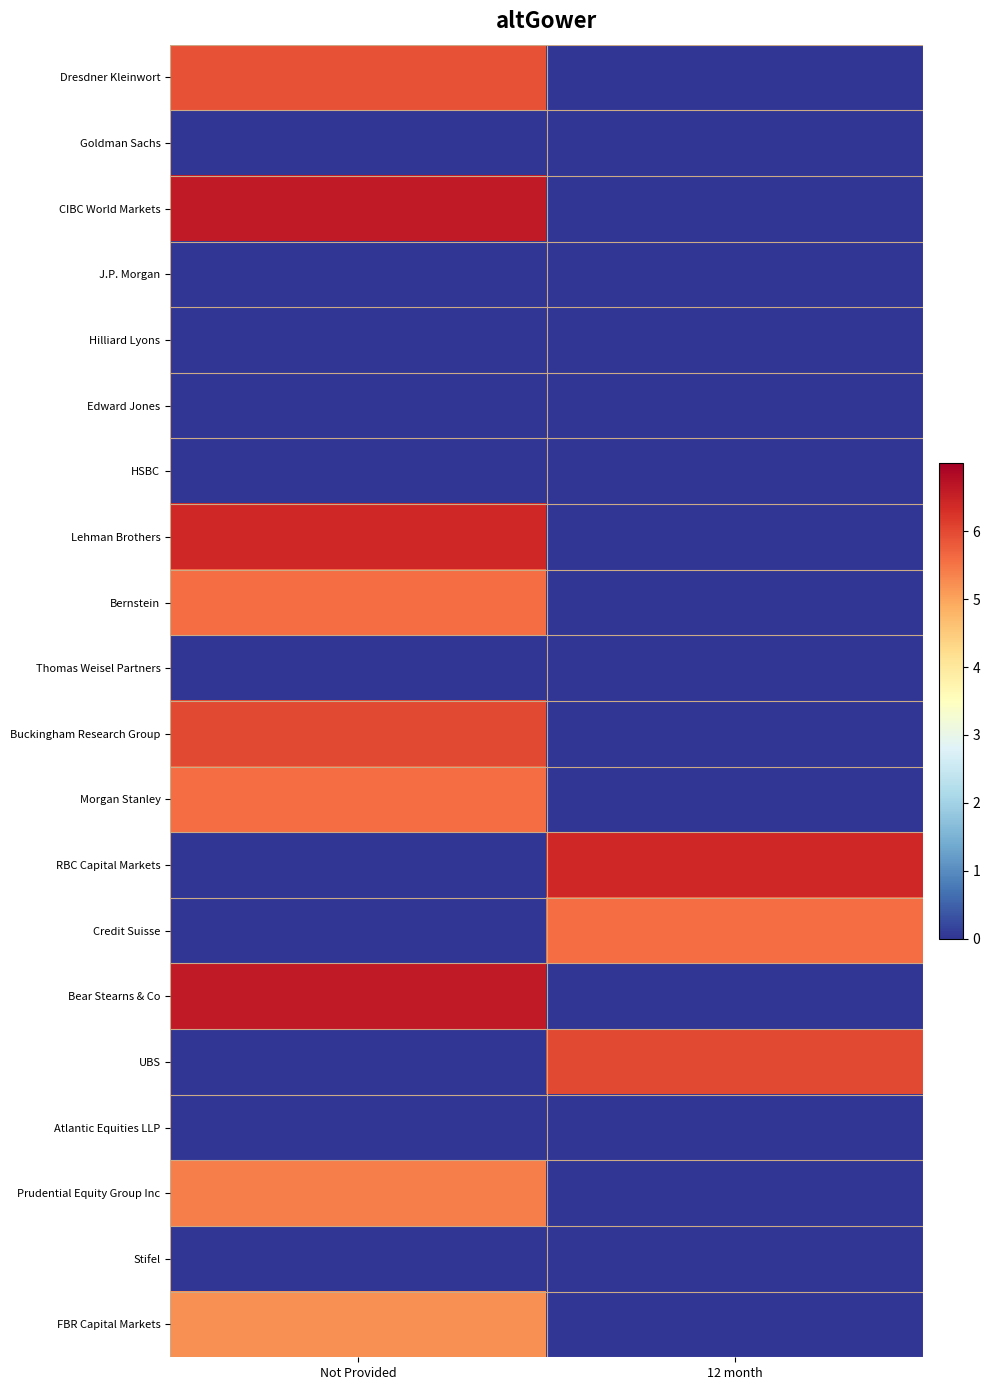

Reading right to left, transcribe all the data shown in this chart.

Dresdner Kleinwort: 12 month=0.0	Not Provided=5.9
Goldman Sachs: 12 month=0.0	Not Provided=0.0
CIBC World Markets: 12 month=0.0	Not Provided=6.6
J.P. Morgan: 12 month=0.0	Not Provided=0.0
Hilliard Lyons: 12 month=0.0	Not Provided=0.0
Edward Jones: 12 month=0.0	Not Provided=0.0
HSBC: 12 month=0.0	Not Provided=0.0
Lehman Brothers: 12 month=0.0	Not Provided=6.4
Bernstein: 12 month=0.0	Not Provided=5.6
Thomas Weisel Partners: 12 month=0.0	Not Provided=0.0
Buckingham Research Group: 12 month=0.0	Not Provided=6.0
Morgan Stanley: 12 month=0.0	Not Provided=5.6
RBC Capital Markets: 12 month=6.4	Not Provided=0.0
Credit Suisse: 12 month=5.6	Not Provided=0.0
Bear Stearns & Co: 12 month=0.0	Not Provided=6.6
UBS: 12 month=6.0	Not Provided=0.0
Atlantic Equities LLP: 12 month=0.0	Not Provided=0.0
Prudential Equity Group Inc: 12 month=0.0	Not Provided=5.4
Stifel: 12 month=0.0	Not Provided=0.0
FBR Capital Markets: 12 month=0.0	Not Provided=5.2